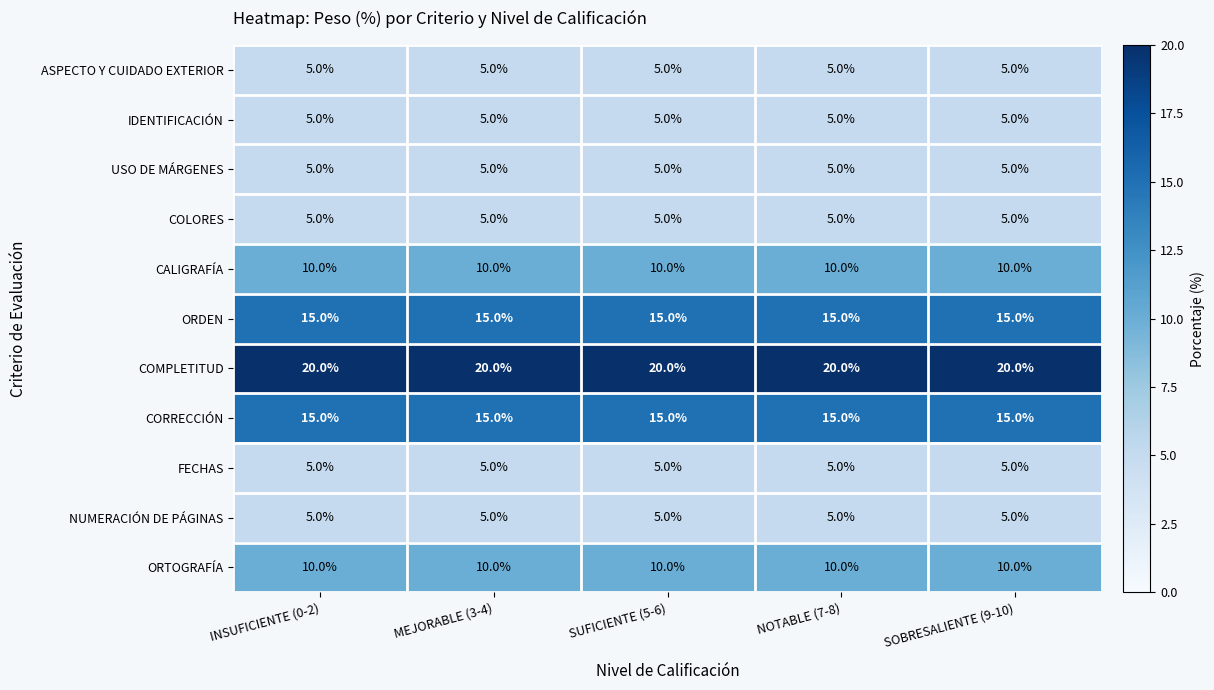

The value of USO DE MÁRGENES at SUFICIENTE (5-6) is 2. True or false?

False